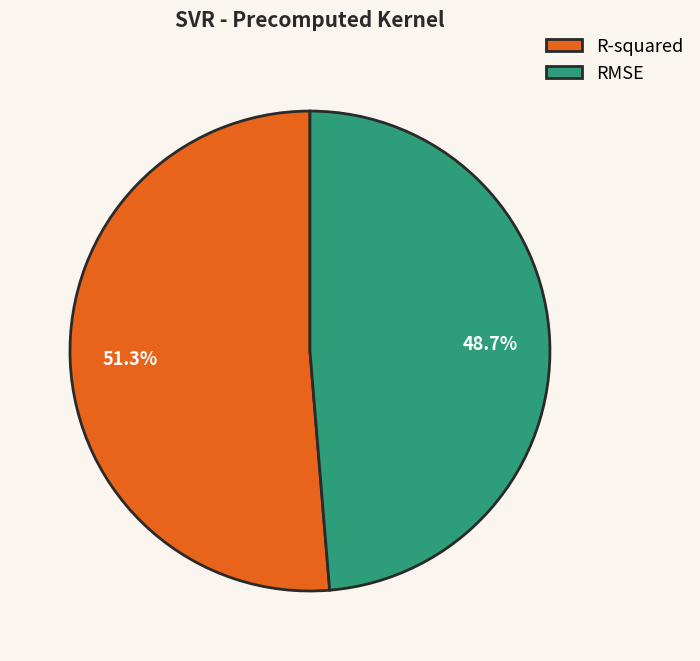

The RMSE slice represents 42% of the pie. True or false?

False